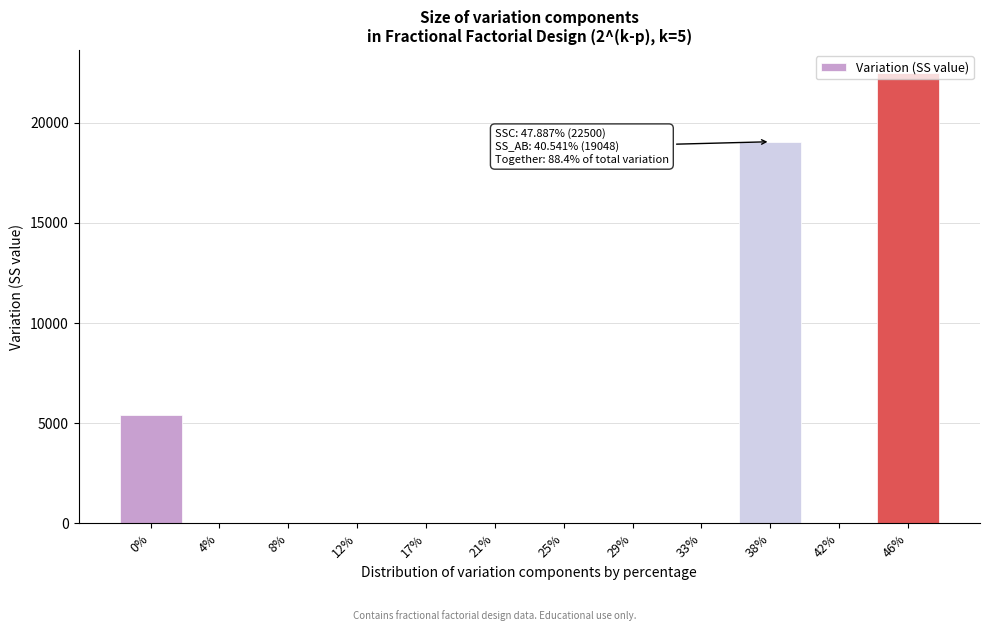

Which label corresponds to the largest value in the chart?

46%